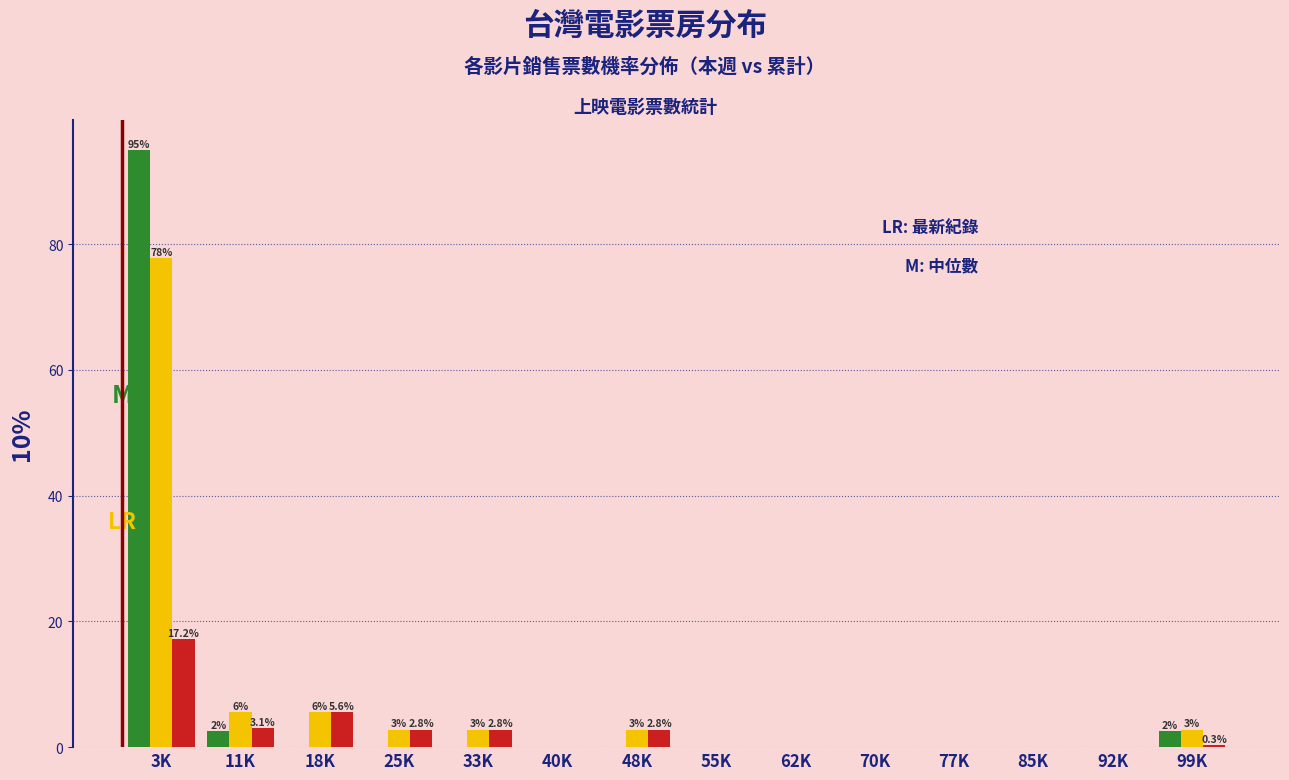

At which category is the sum across all series the highest?

3K